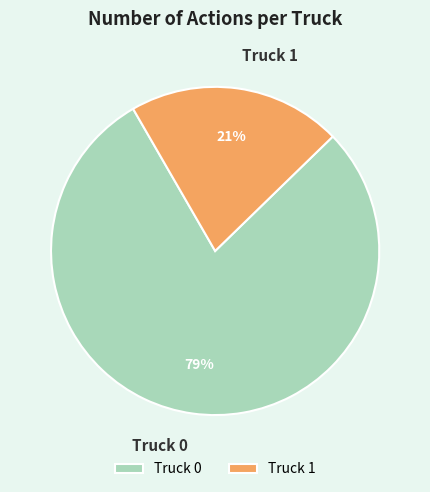

Is Truck 0 the majority of the pie?

Yes